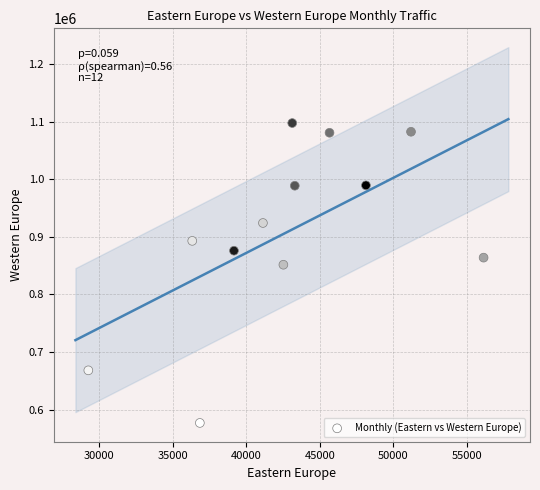

What Y value in the scatter plot is closest to 837303?

851647